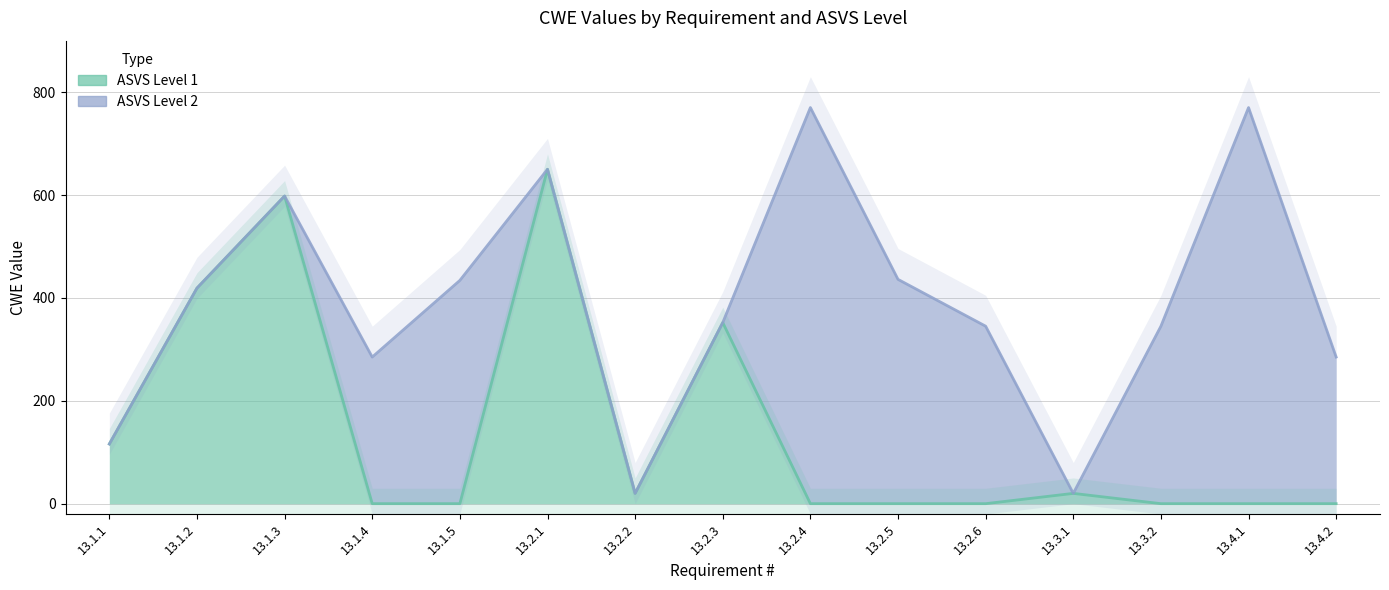

Rank the categories by value from highest to lowest.

13.2.1, 13.1.3, 13.1.2, 13.2.3, 13.1.1, 13.2.2, 13.3.1, 13.1.4, 13.1.5, 13.2.4, 13.2.5, 13.2.6, 13.3.2, 13.4.1, 13.4.2